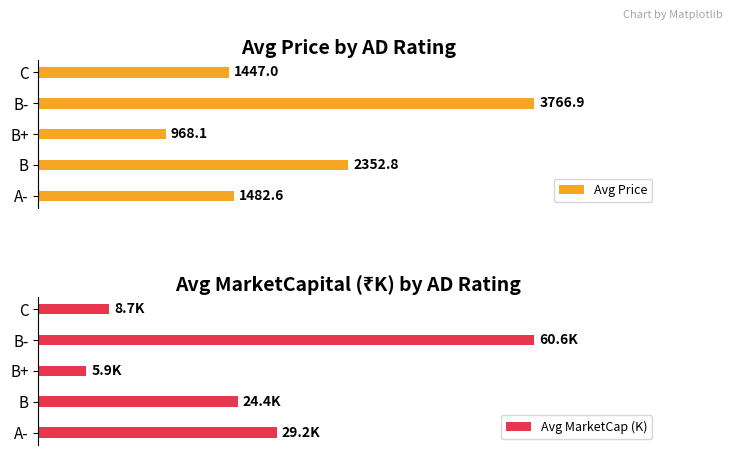

List the labels in order of Avg Price value, largest first.

B-, B, A-, C, B+